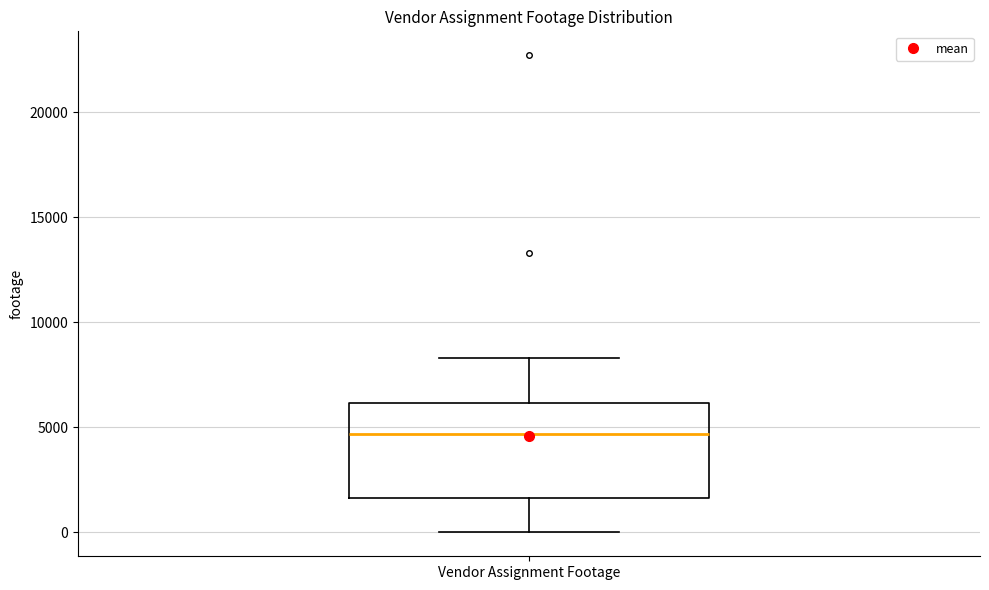

Where is the upper edge of the box for Vendor Assignment Footage on the y-axis? The values are not printed on the chart, so give them approximately, as read against the axis.

6000